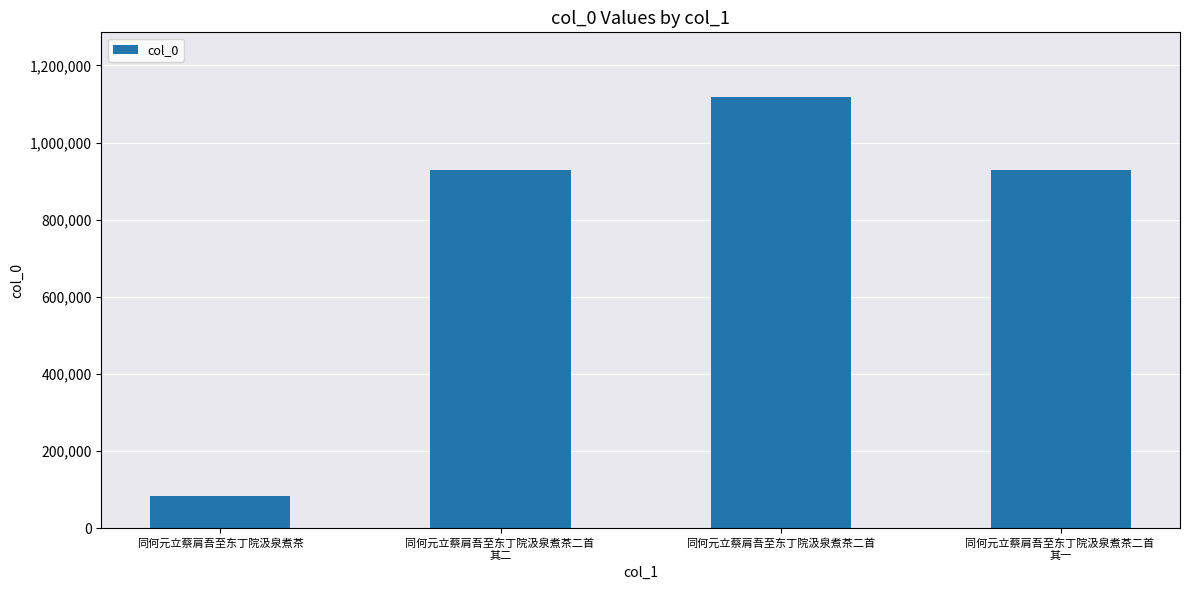

What is the label of the 1st bar from the right?

同何元立蔡肩吾至东丁院汲泉煮茶二首 
其一